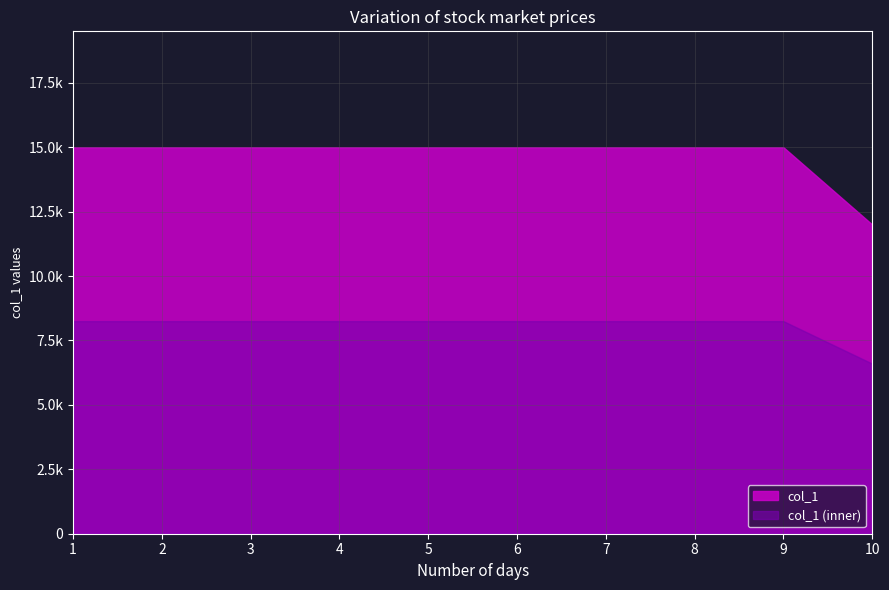

Where is the data nearest to the value 4?

10